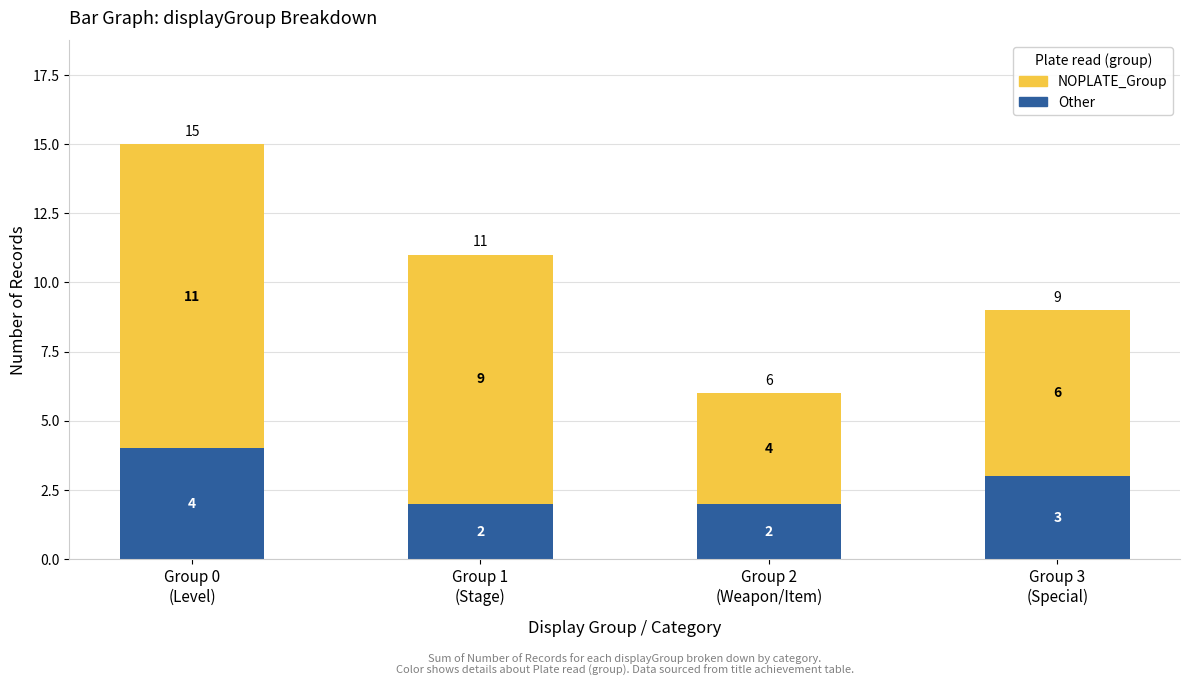

What is the average value of the Other series?

3